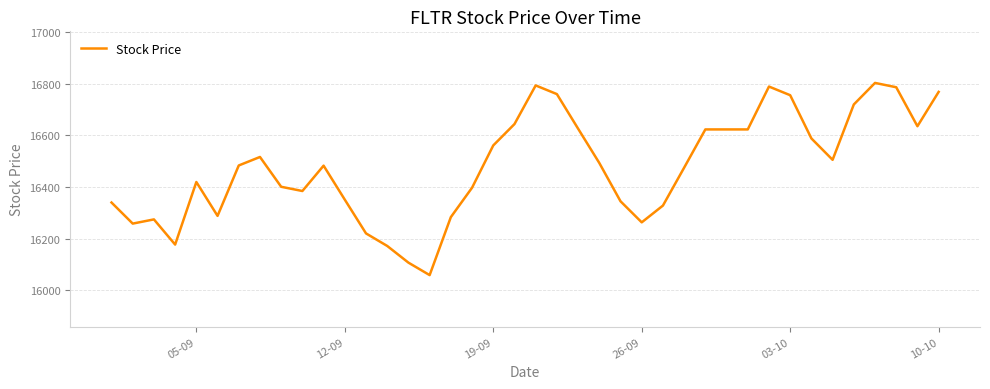

What is the greatest value displayed?

16803.7